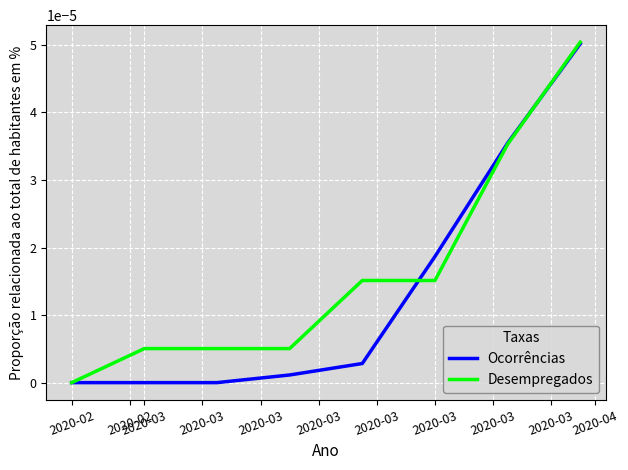

Which series has the largest total across all categories?

Desempregados